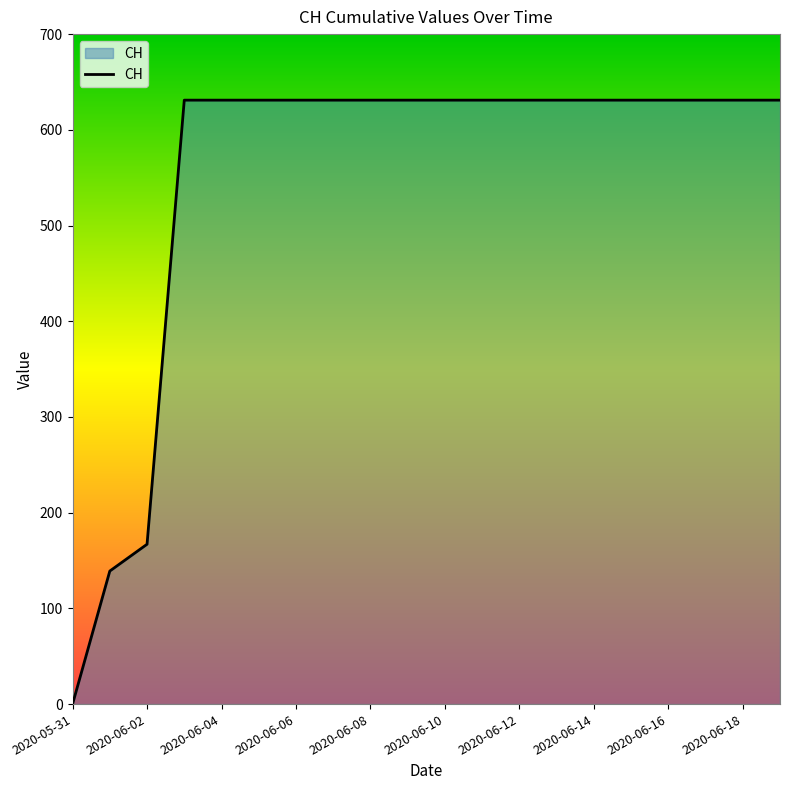

What is the greatest value displayed?

631